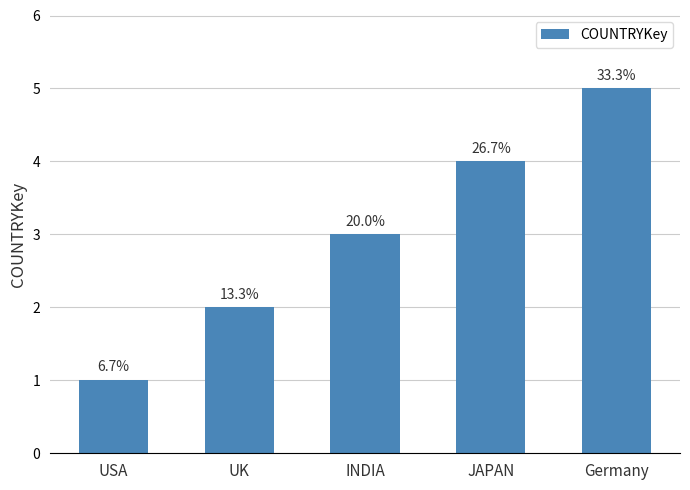

List the labels in order of value, largest first.

Germany, JAPAN, INDIA, UK, USA